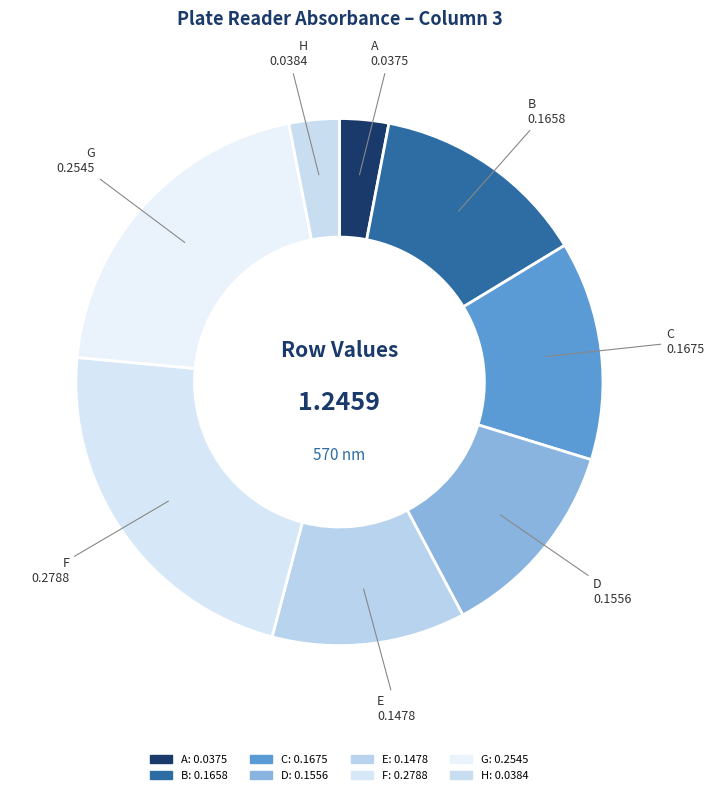

What percentage is the F slice, to the nearest percent?

22%